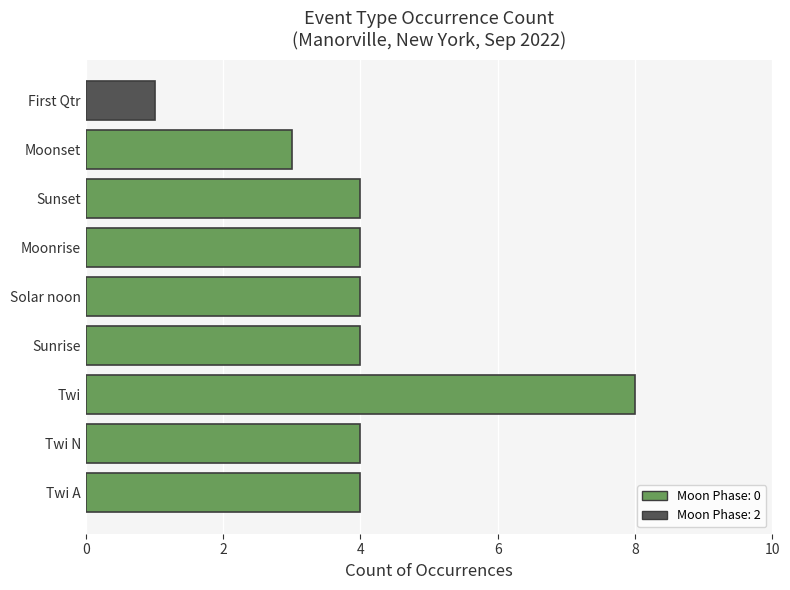

How many data points does each series have?

9